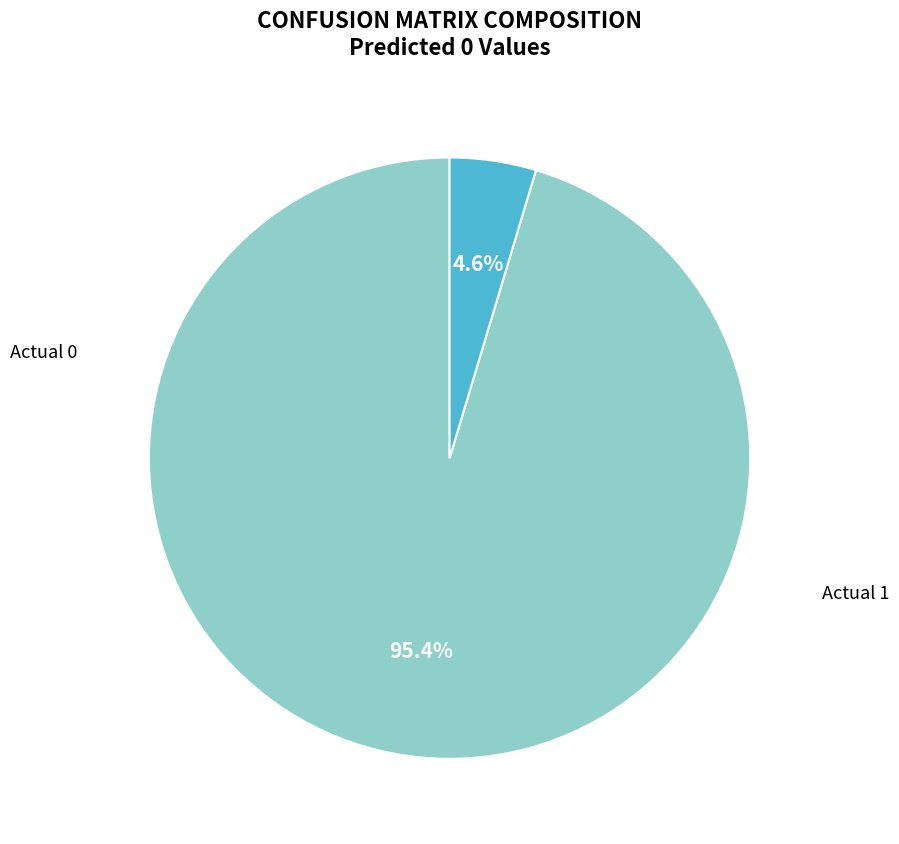

Count the number of slices in the pie.

2